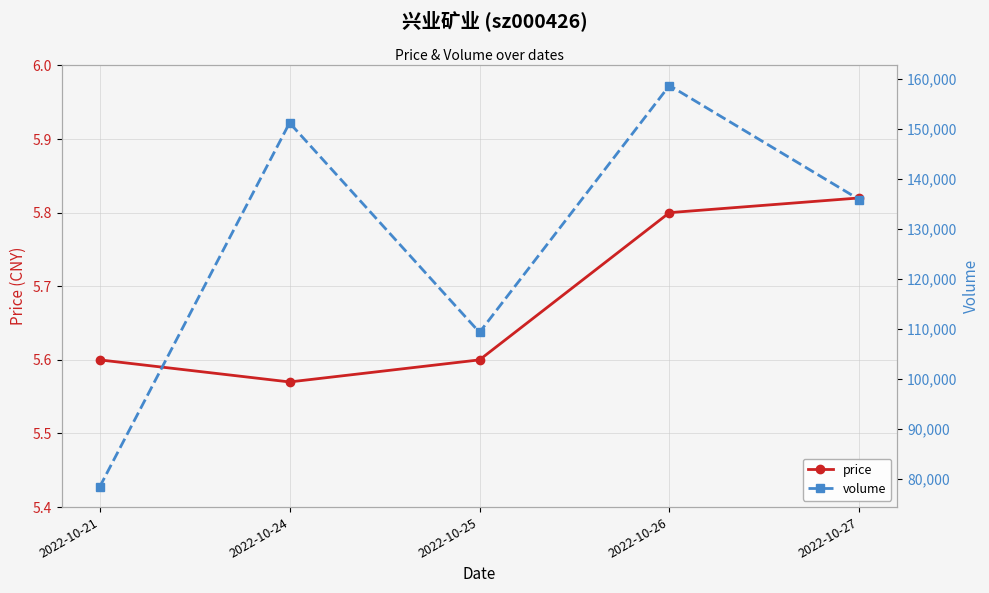

At how many categories does at least one series exceed 16617?

5